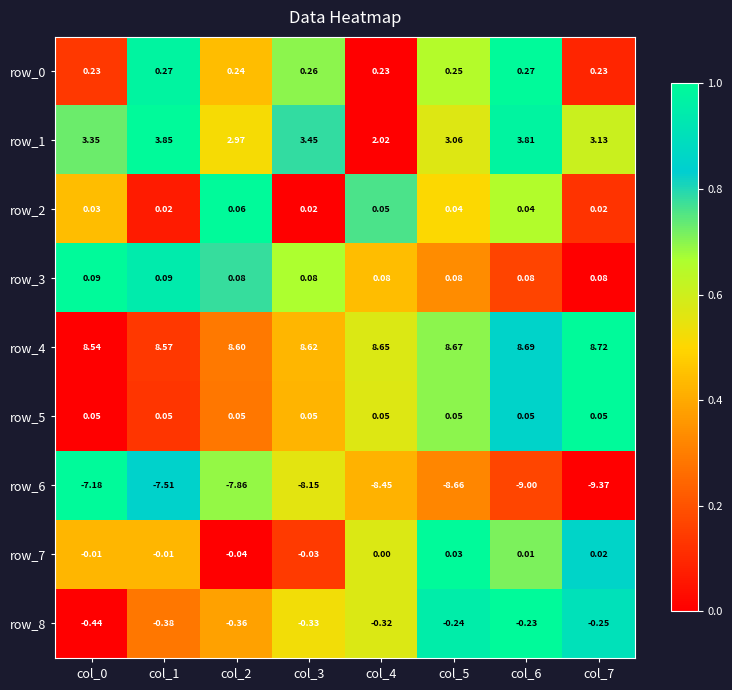

Is the value of row_3 at col_4 greater than the value of row_0 at col_6?

No